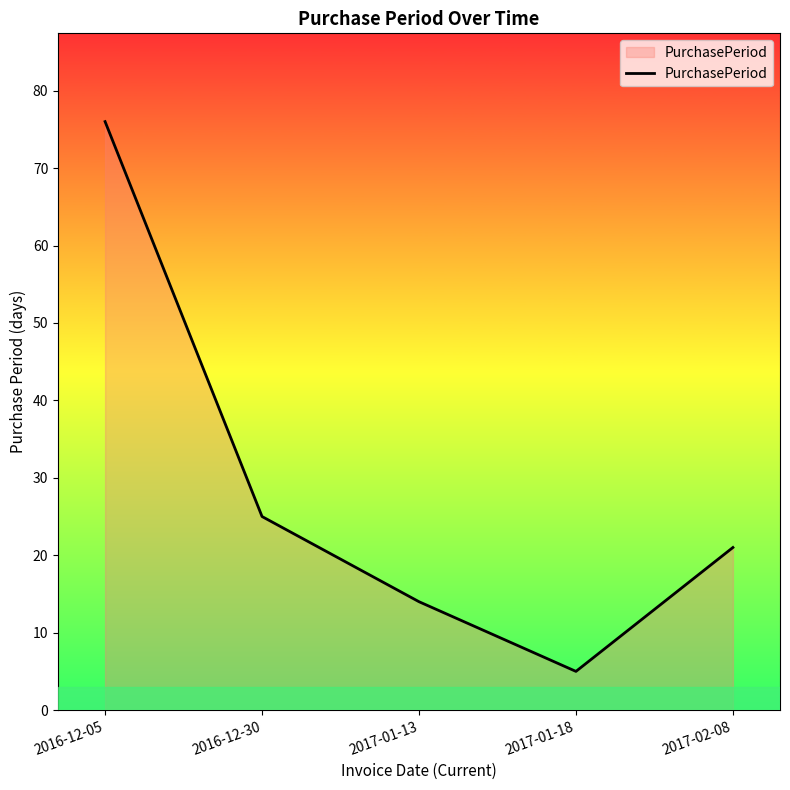

Does the chart have visible grid lines?

No